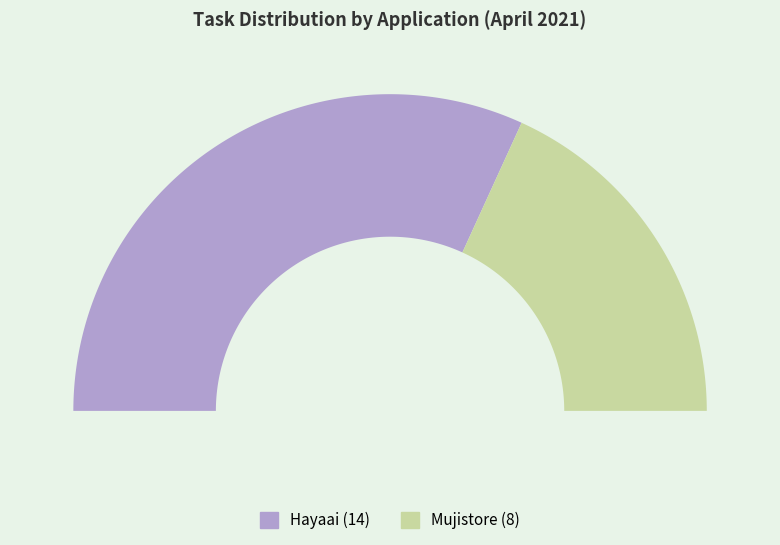

What percentage do Mujistore and Hayaai together represent?

100.0%